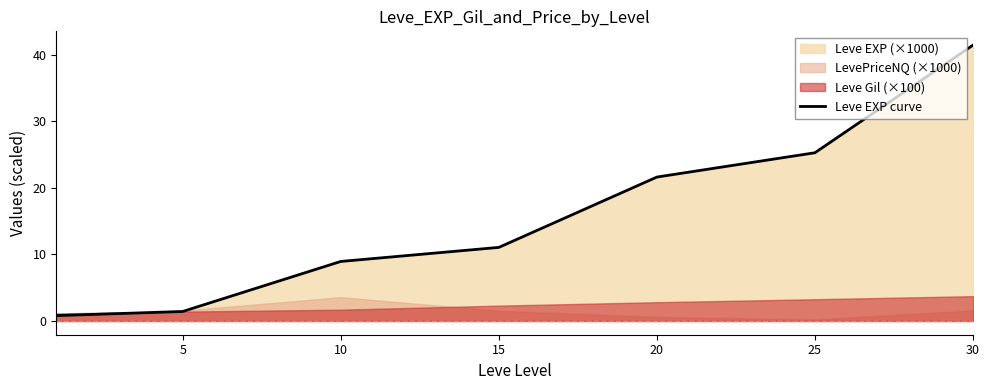

Is it true that the value at 30 is 41.4?

True